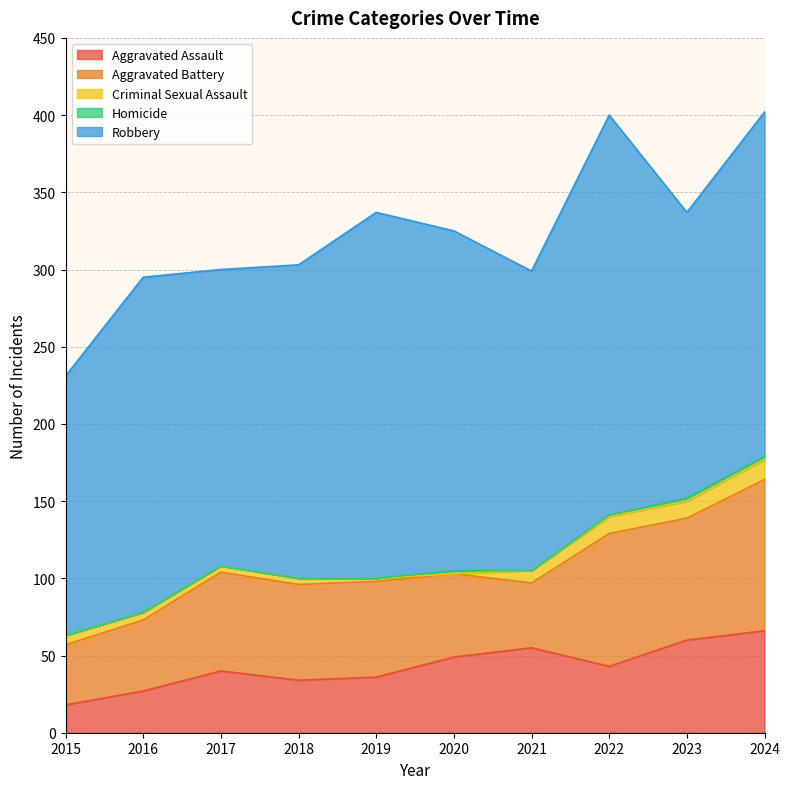

What is the sum of the Aggravated Battery values at 2022 and 2019?

148